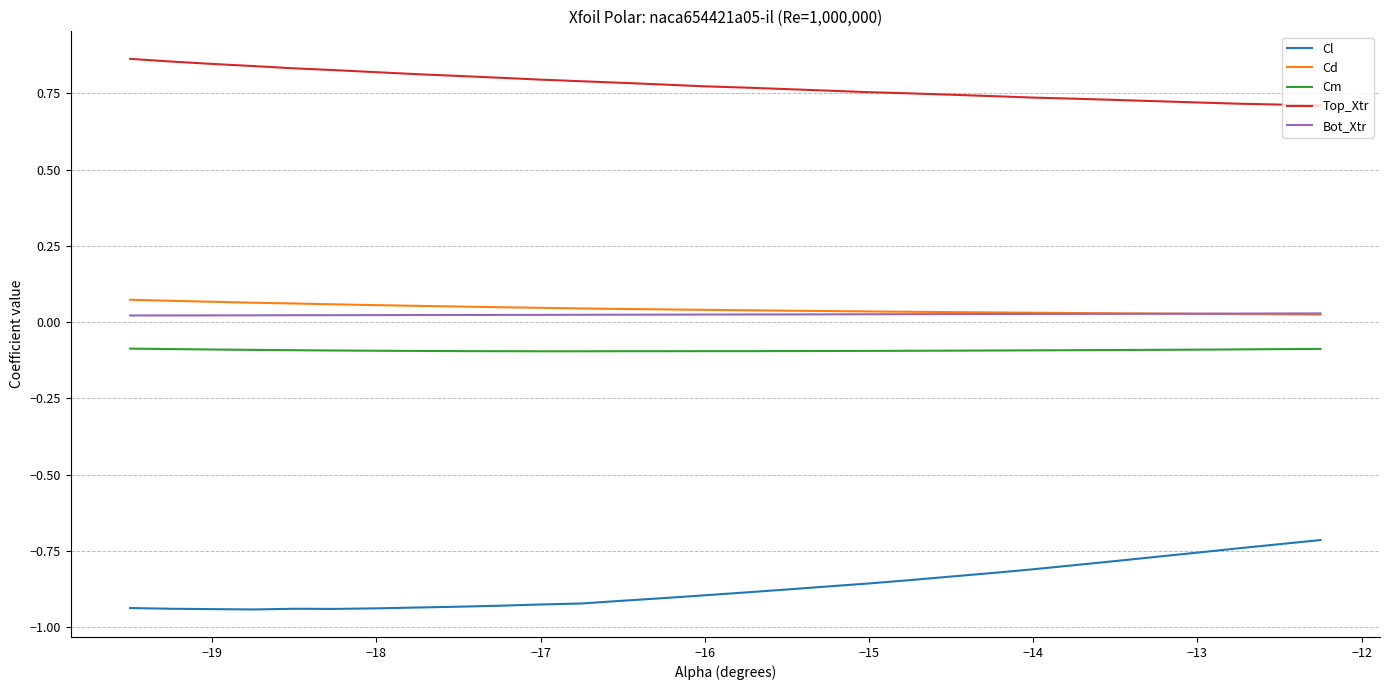

True or false: Cl and Cd cross at least once.

False